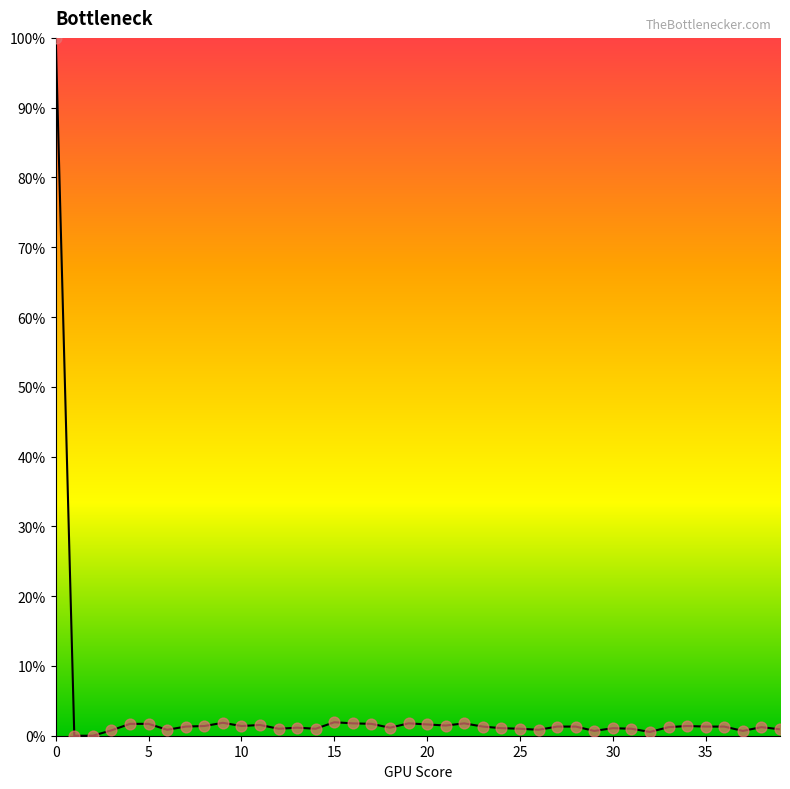

What is the difference between the maximum and minimum values?

100.0